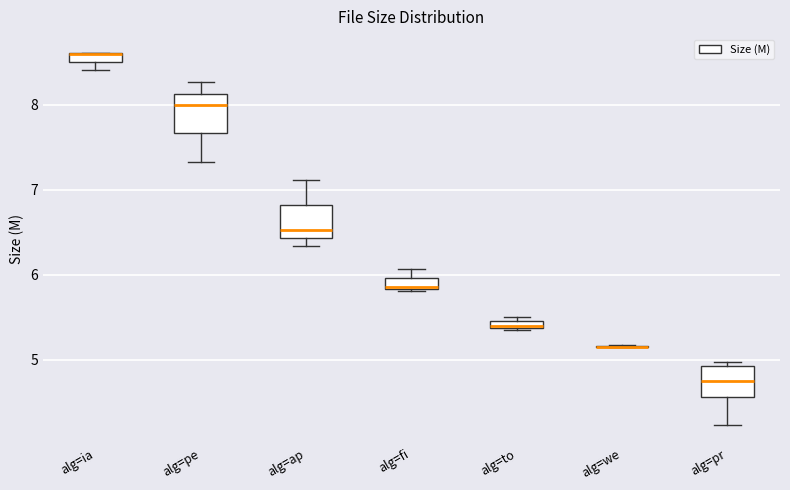

Where is the lower edge of the box for alg=to on the y-axis? The values are not printed on the chart, so give them approximately, as read against the axis.

5.4